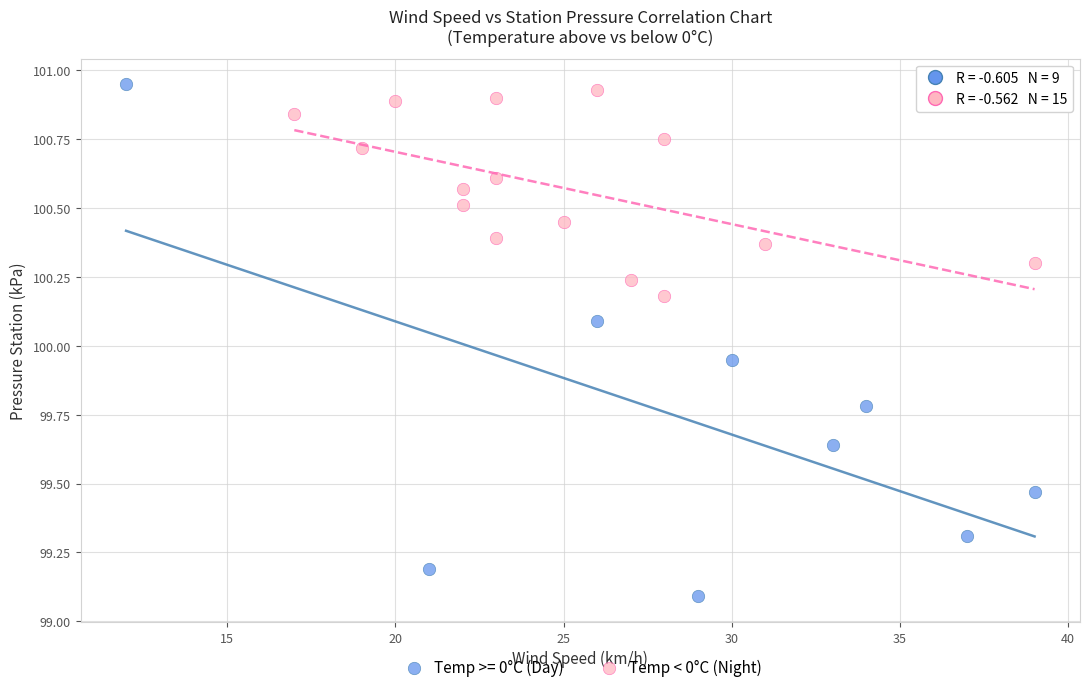

Which series has the widest spread of Y values?

Temp >= 0°C (Day)